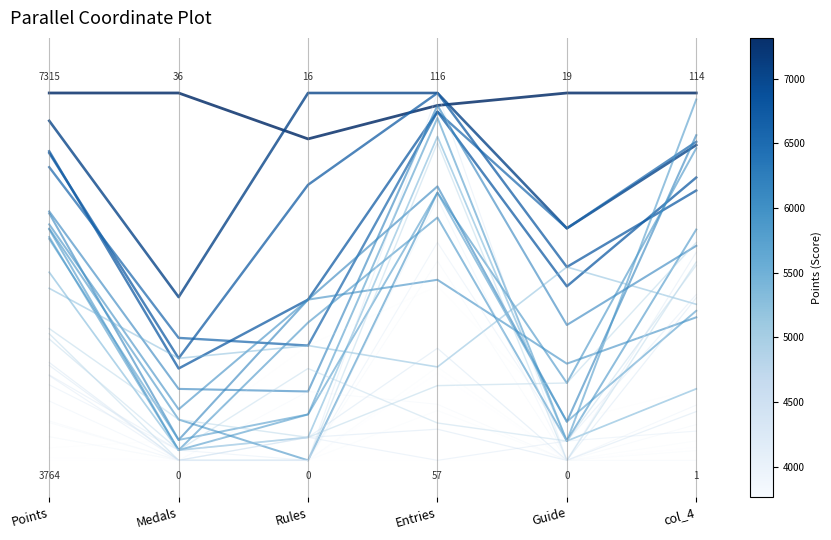

At which category does EquivocalGenius reach its first local valley?

Rules